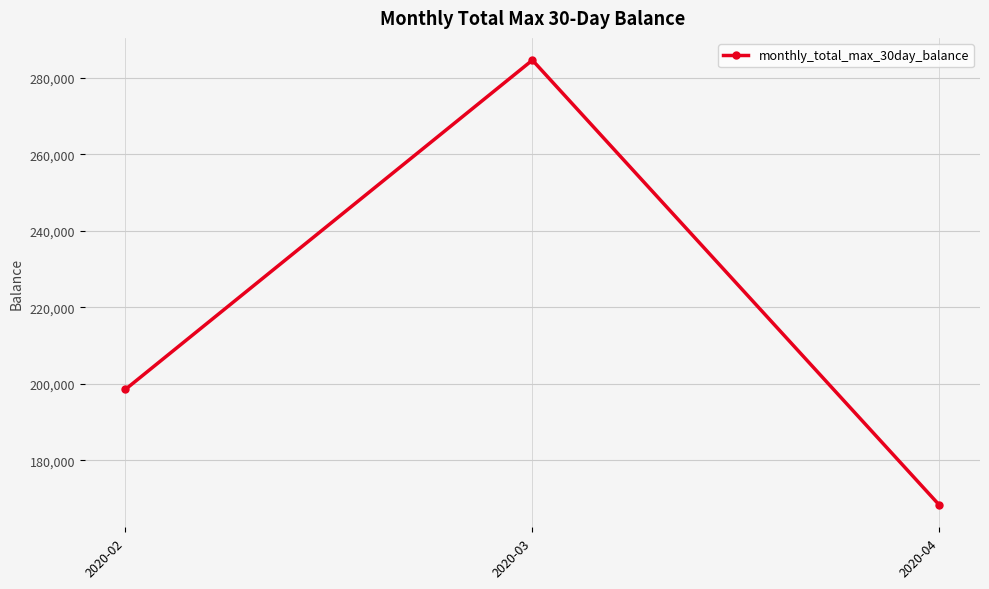

What is the sum of all values?

651486.9